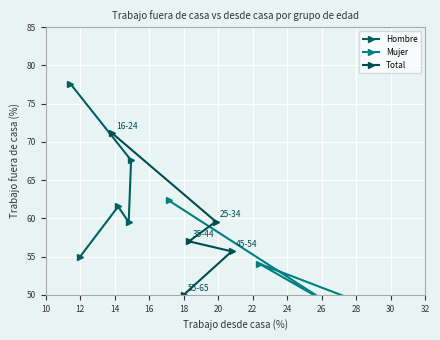

What is the highest value of the Hombre series?

77.6